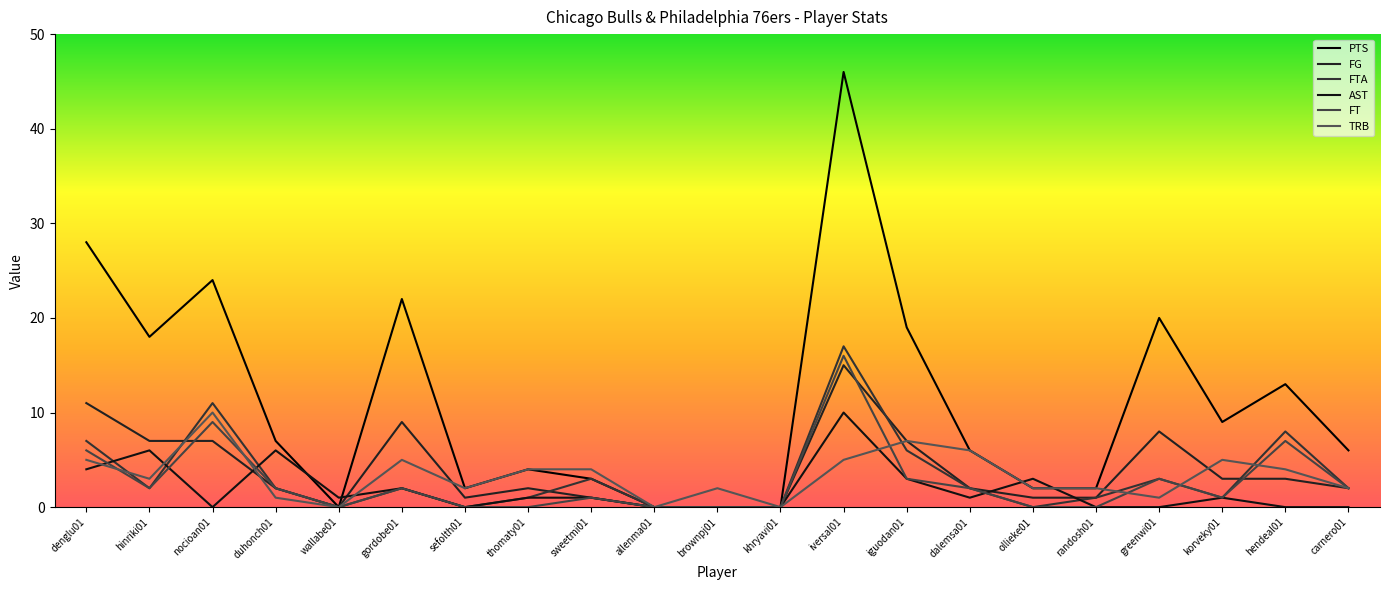

What are all the series names shown in the legend?

PTS, FG, FTA, AST, FT, TRB